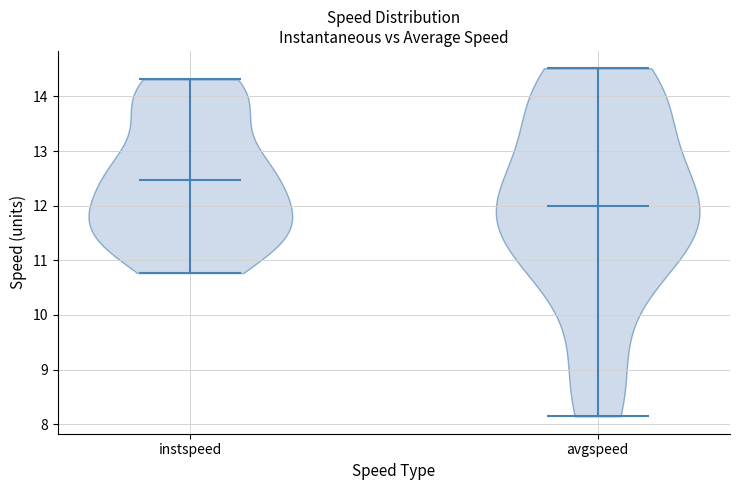

Reading left to right, read every violin against the y-axis: where its median line is, and the lowest and highest points it reaches. The values are not printed on the chart, so give them approximately, as read against the axis.

instspeed: median line 12.5, lowest point 10.8, highest point 14.3
avgspeed: median line 12.0, lowest point 8.1, highest point 14.5